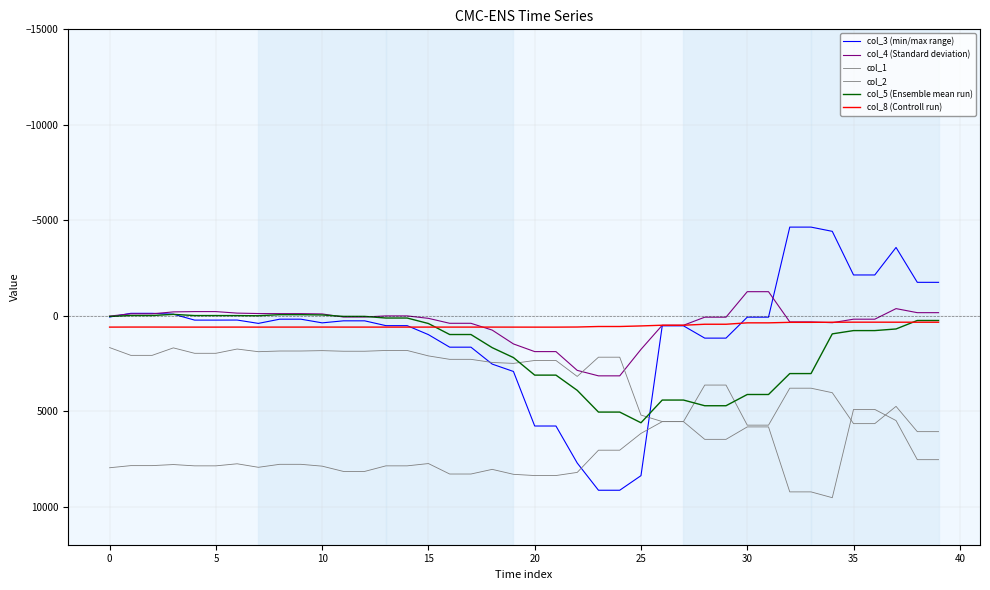

What is the minimum value for col_3 (min/max range)?

-4639